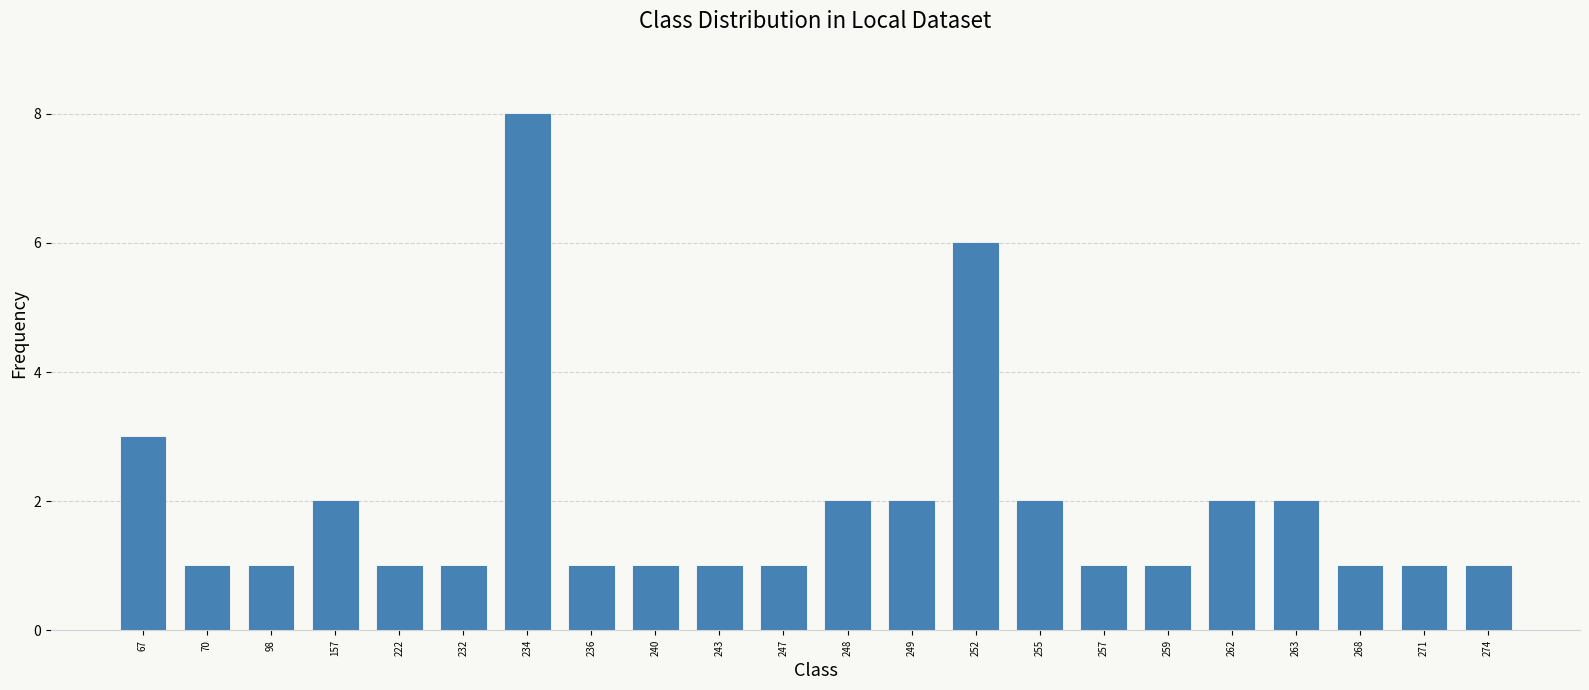

Are the bars horizontal?

No